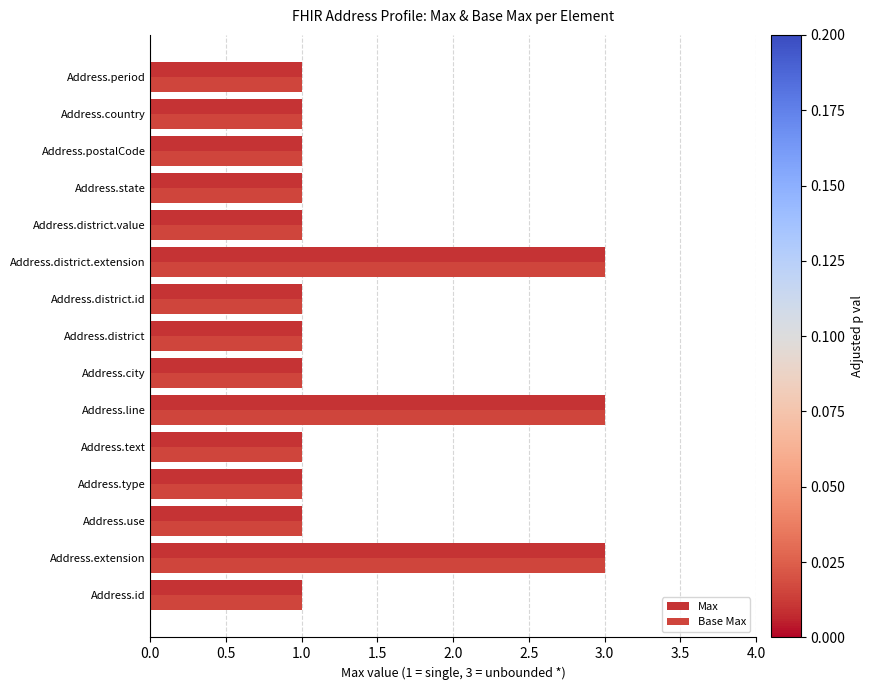

What is the minimum value for Max?

1